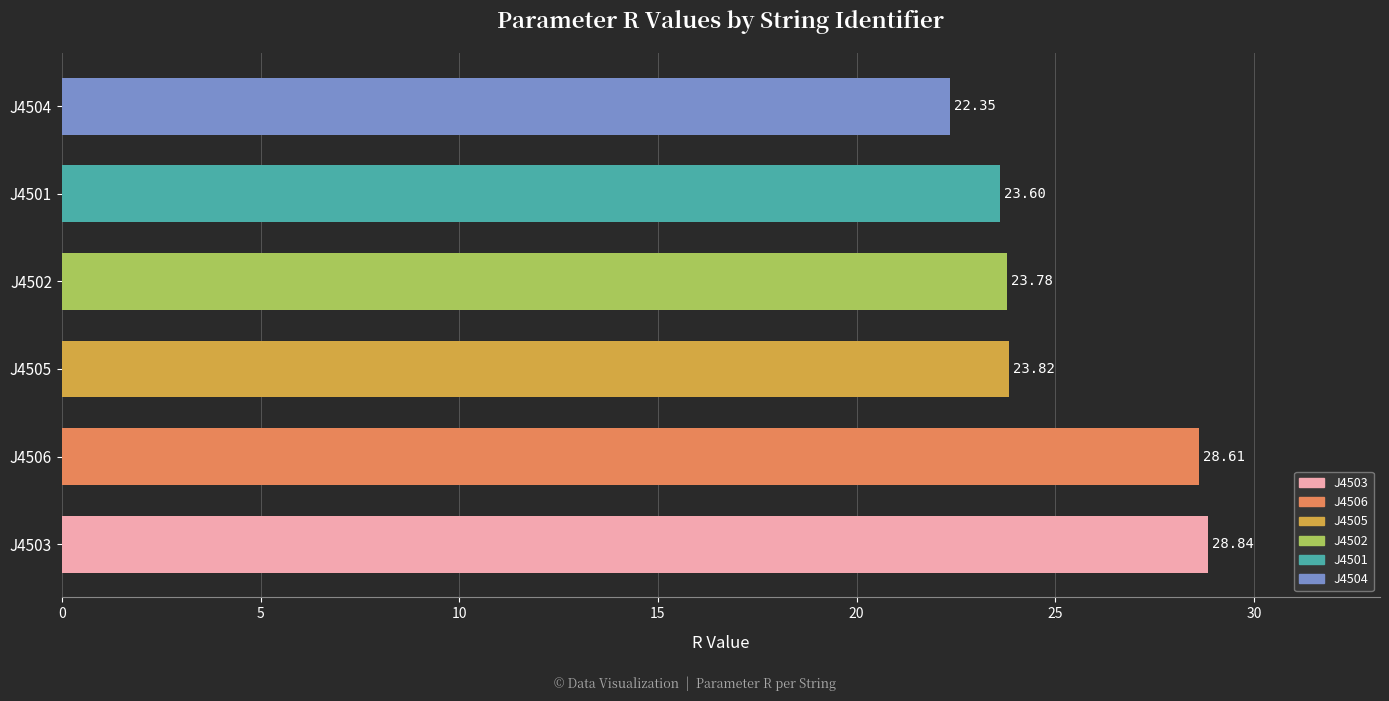

Which has a higher value, J4505 or J4502?

J4505